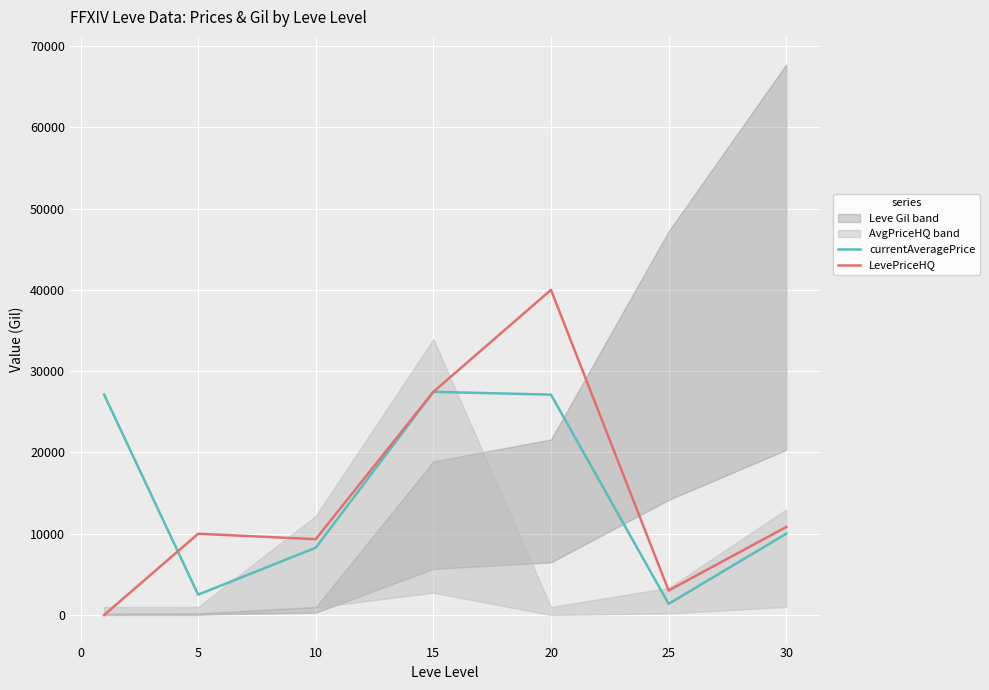

Is this an area chart (filled region under the line)?

No